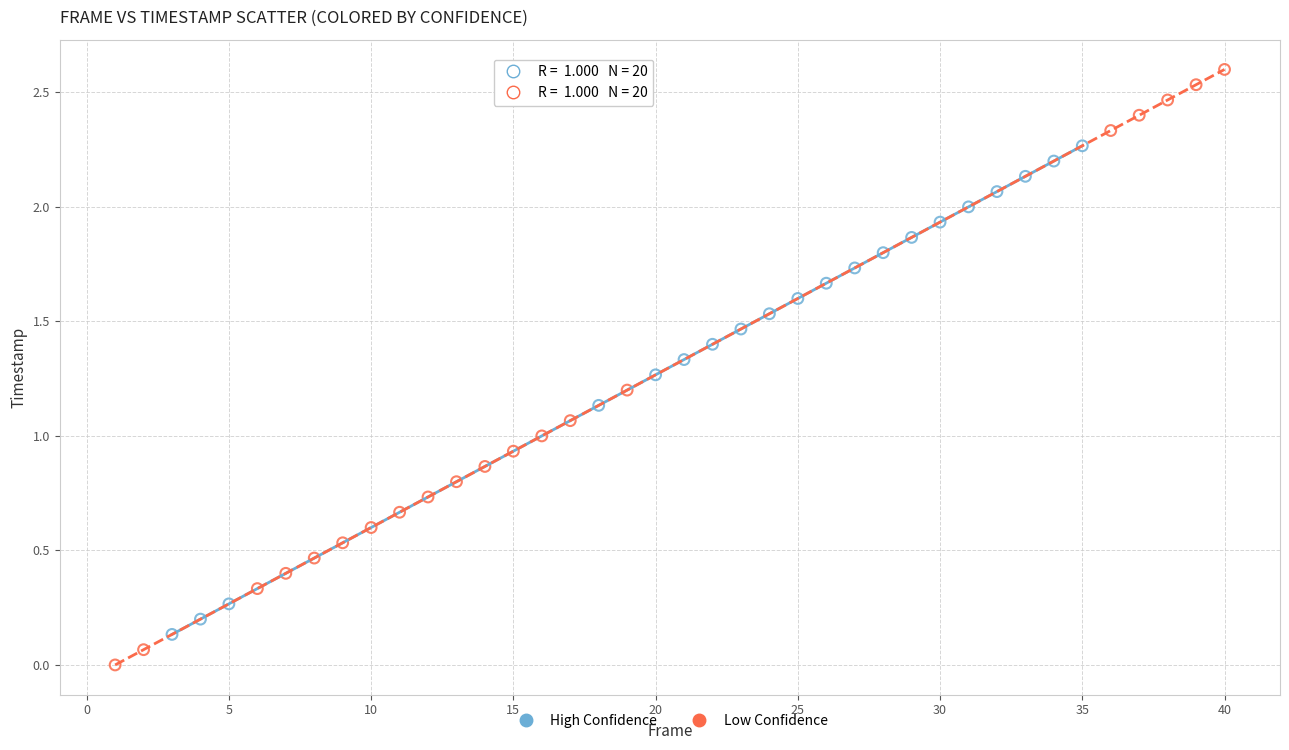

What are all the series names shown in the legend?

High Confidence, Low Confidence